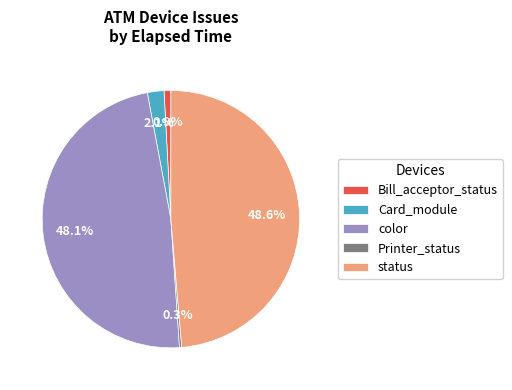

Rank the categories by value from lowest to highest.

Printer_status, Bill_acceptor_status, Card_module, color, status